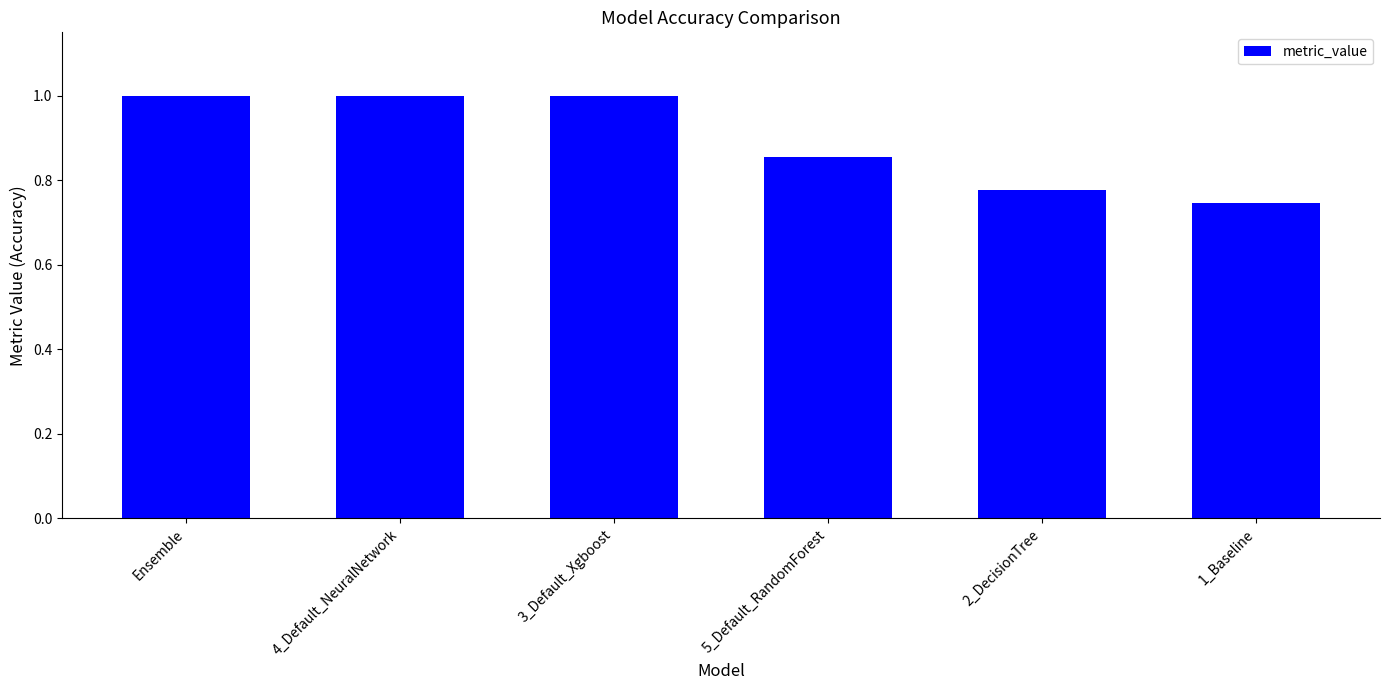

What is the sum of all values?

5.4